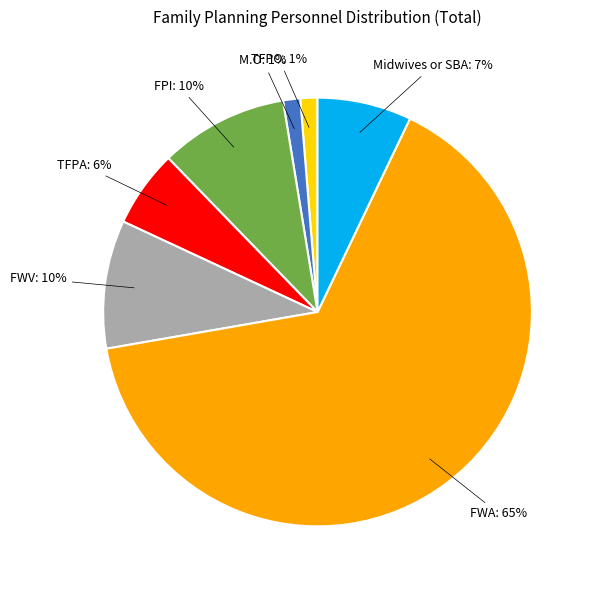

To the nearest percent, what is the average slice percentage?

14%